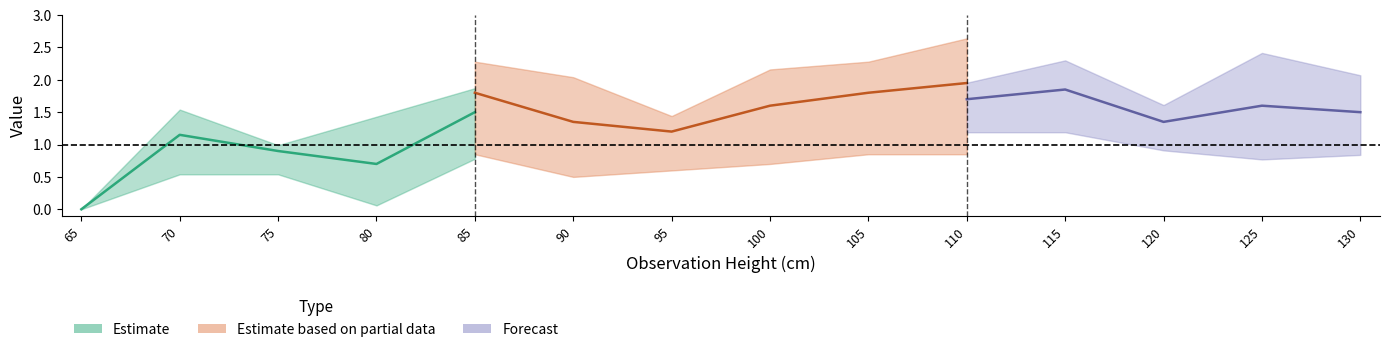

How many values in C2 are above zero?

13